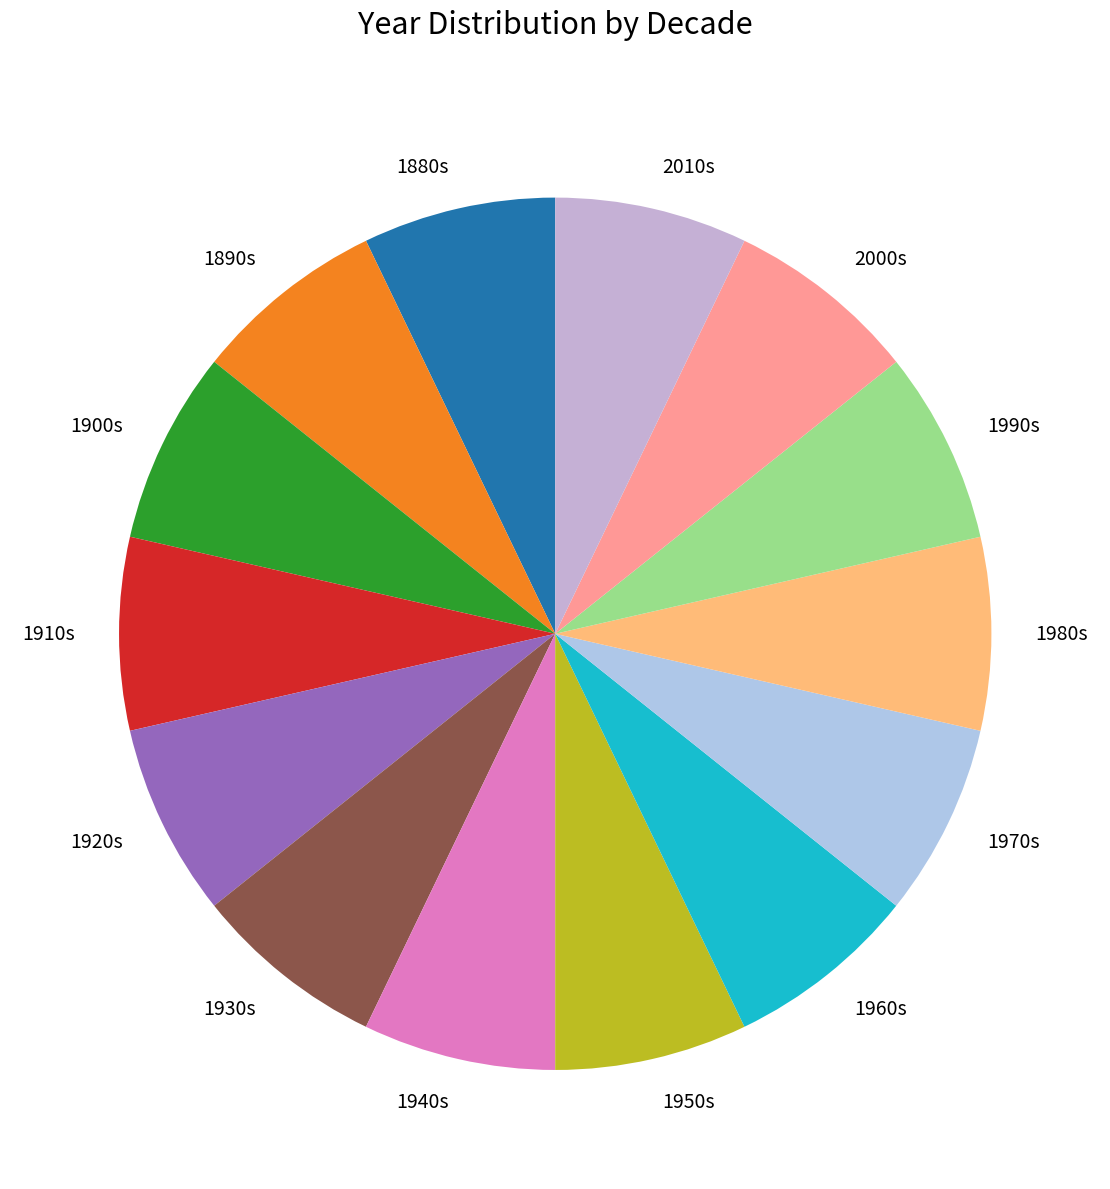

Is the sum of 1920s and 1930s greater than half?

No